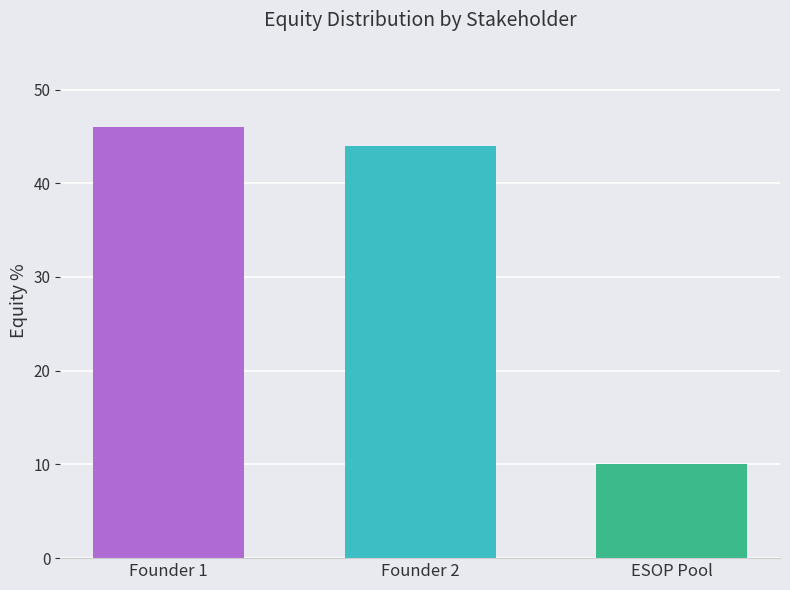

How many values are below 44?

1